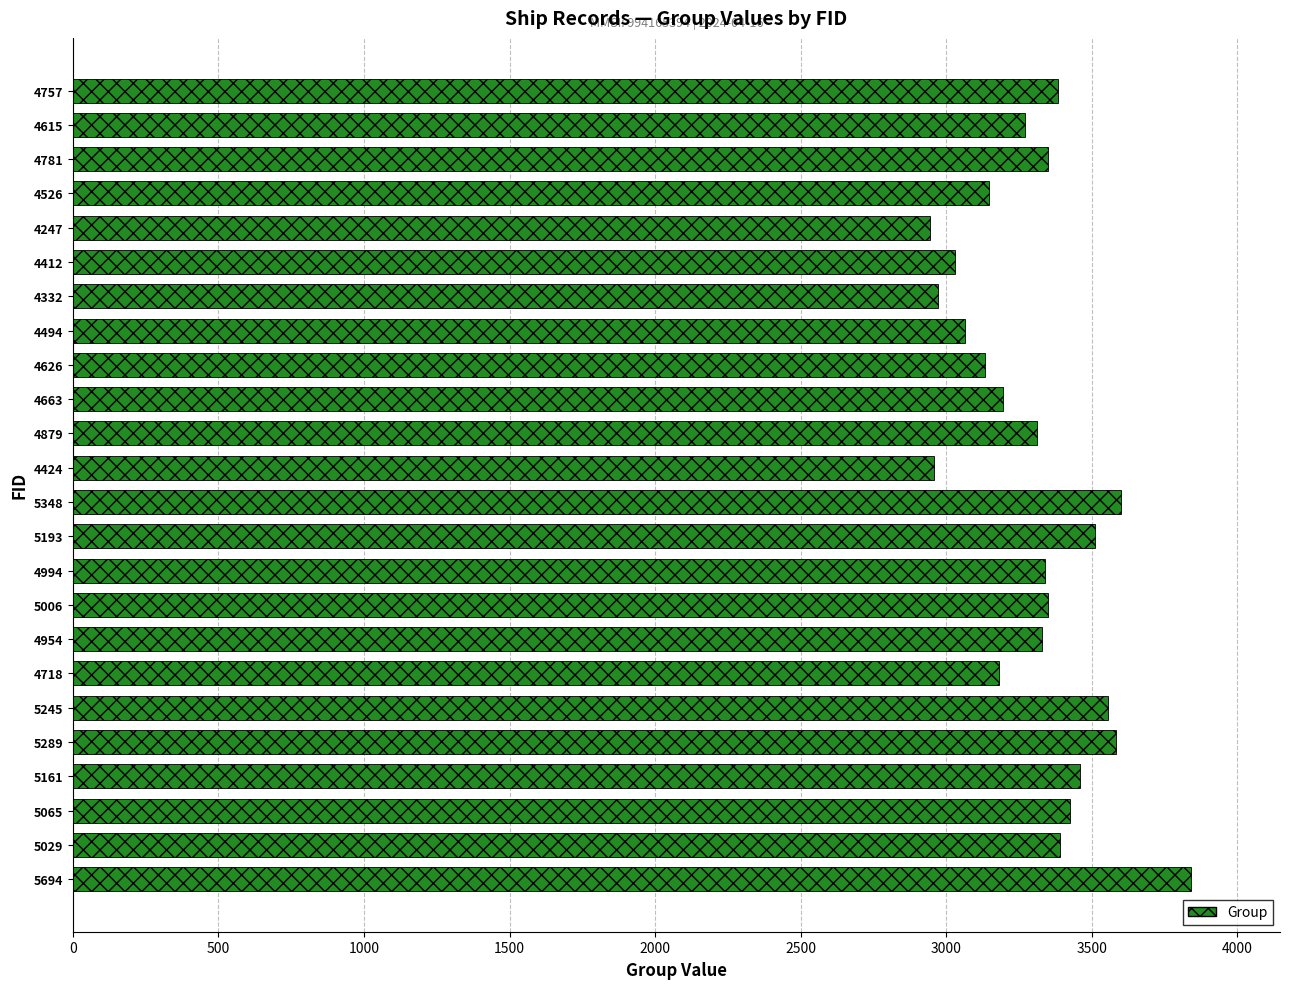

What is the greatest value displayed?

3839